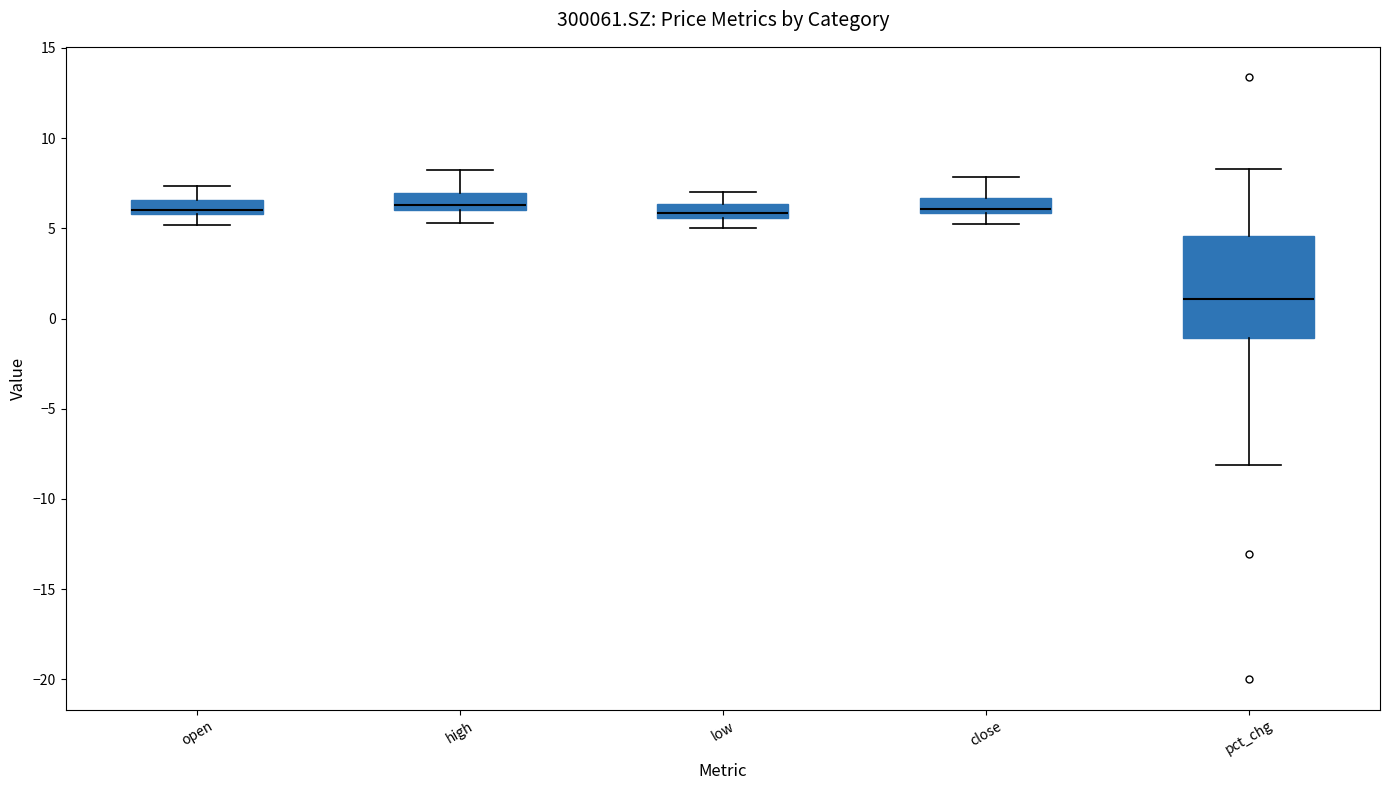

Comparing the boxes themselves (not the whiskers), which one is the tallest?

pct_chg